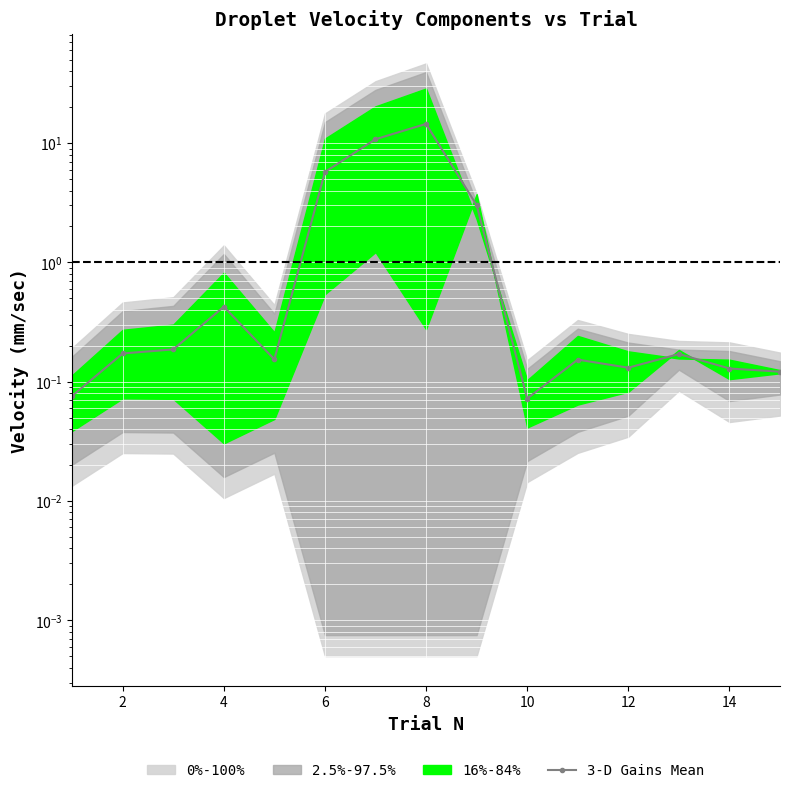

Count the number of categories in the chart.

15